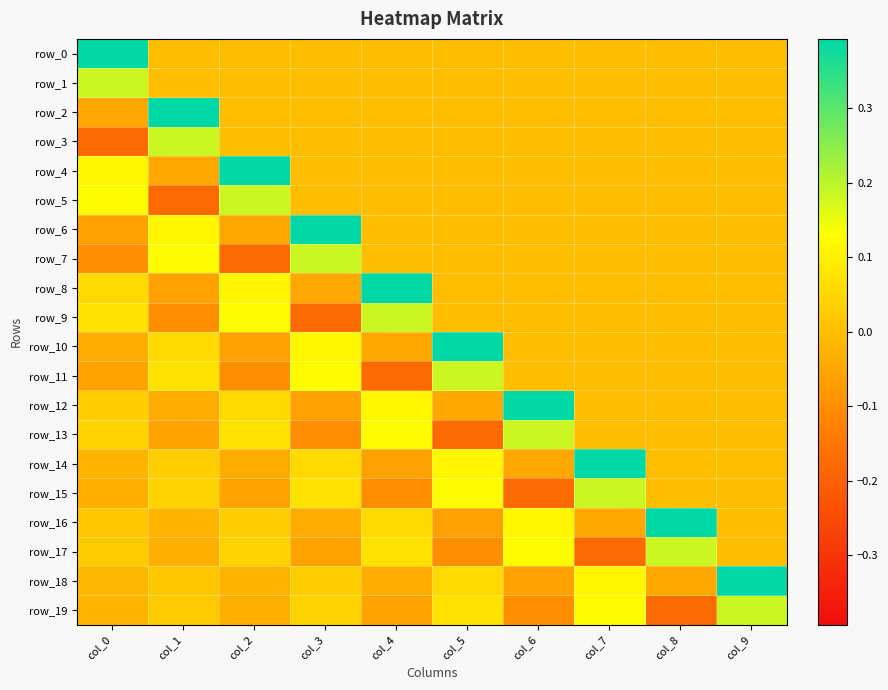

Reading left to right, list all the values displayed in this chart.

row_0: col_0=0.4	col_1=0.0	col_2=0.0	col_3=0.0	col_4=0.0	col_5=0.0	col_6=0.0	col_7=0.0	col_8=0.0	col_9=0.0
row_1: col_0=0.2	col_1=0.0	col_2=0.0	col_3=0.0	col_4=0.0	col_5=0.0	col_6=0.0	col_7=0.0	col_8=0.0	col_9=0.0
row_2: col_0=-0.0	col_1=0.4	col_2=0.0	col_3=0.0	col_4=0.0	col_5=0.0	col_6=0.0	col_7=0.0	col_8=0.0	col_9=0.0
row_3: col_0=-0.2	col_1=0.2	col_2=0.0	col_3=0.0	col_4=0.0	col_5=0.0	col_6=0.0	col_7=0.0	col_8=0.0	col_9=0.0
row_4: col_0=0.1	col_1=-0.0	col_2=0.4	col_3=0.0	col_4=0.0	col_5=0.0	col_6=0.0	col_7=0.0	col_8=0.0	col_9=0.0
row_5: col_0=0.1	col_1=-0.2	col_2=0.2	col_3=0.0	col_4=0.0	col_5=0.0	col_6=0.0	col_7=0.0	col_8=0.0	col_9=0.0
row_6: col_0=-0.1	col_1=0.1	col_2=-0.0	col_3=0.4	col_4=0.0	col_5=0.0	col_6=0.0	col_7=0.0	col_8=0.0	col_9=0.0
row_7: col_0=-0.1	col_1=0.1	col_2=-0.2	col_3=0.2	col_4=0.0	col_5=0.0	col_6=0.0	col_7=0.0	col_8=0.0	col_9=0.0
row_8: col_0=0.1	col_1=-0.1	col_2=0.1	col_3=-0.0	col_4=0.4	col_5=0.0	col_6=0.0	col_7=0.0	col_8=0.0	col_9=0.0
row_9: col_0=0.1	col_1=-0.1	col_2=0.1	col_3=-0.2	col_4=0.2	col_5=0.0	col_6=0.0	col_7=0.0	col_8=0.0	col_9=0.0
row_10: col_0=-0.0	col_1=0.1	col_2=-0.1	col_3=0.1	col_4=-0.0	col_5=0.4	col_6=0.0	col_7=0.0	col_8=0.0	col_9=0.0
row_11: col_0=-0.1	col_1=0.1	col_2=-0.1	col_3=0.1	col_4=-0.2	col_5=0.2	col_6=0.0	col_7=0.0	col_8=0.0	col_9=0.0
row_12: col_0=0.0	col_1=-0.0	col_2=0.1	col_3=-0.1	col_4=0.1	col_5=-0.0	col_6=0.4	col_7=0.0	col_8=0.0	col_9=0.0
row_13: col_0=0.0	col_1=-0.1	col_2=0.1	col_3=-0.1	col_4=0.1	col_5=-0.2	col_6=0.2	col_7=0.0	col_8=0.0	col_9=0.0
row_14: col_0=-0.0	col_1=0.0	col_2=-0.0	col_3=0.1	col_4=-0.1	col_5=0.1	col_6=-0.0	col_7=0.4	col_8=0.0	col_9=0.0
row_15: col_0=-0.0	col_1=0.0	col_2=-0.1	col_3=0.1	col_4=-0.1	col_5=0.1	col_6=-0.2	col_7=0.2	col_8=0.0	col_9=0.0
row_16: col_0=0.0	col_1=-0.0	col_2=0.0	col_3=-0.0	col_4=0.1	col_5=-0.1	col_6=0.1	col_7=-0.0	col_8=0.4	col_9=0.0
row_17: col_0=0.0	col_1=-0.0	col_2=0.0	col_3=-0.1	col_4=0.1	col_5=-0.1	col_6=0.1	col_7=-0.2	col_8=0.2	col_9=0.0
row_18: col_0=-0.0	col_1=0.0	col_2=-0.0	col_3=0.0	col_4=-0.0	col_5=0.1	col_6=-0.1	col_7=0.1	col_8=-0.0	col_9=0.4
row_19: col_0=-0.0	col_1=0.0	col_2=-0.0	col_3=0.0	col_4=-0.1	col_5=0.1	col_6=-0.1	col_7=0.1	col_8=-0.2	col_9=0.2